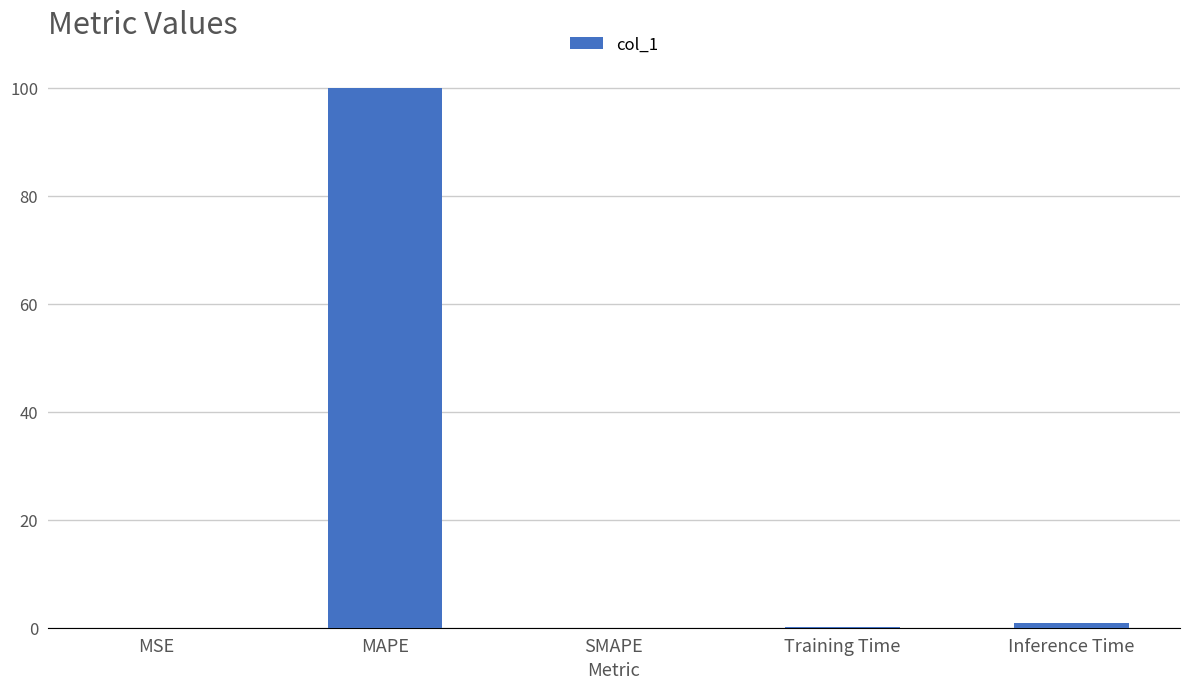

Which category has the highest value across all series?

MAPE